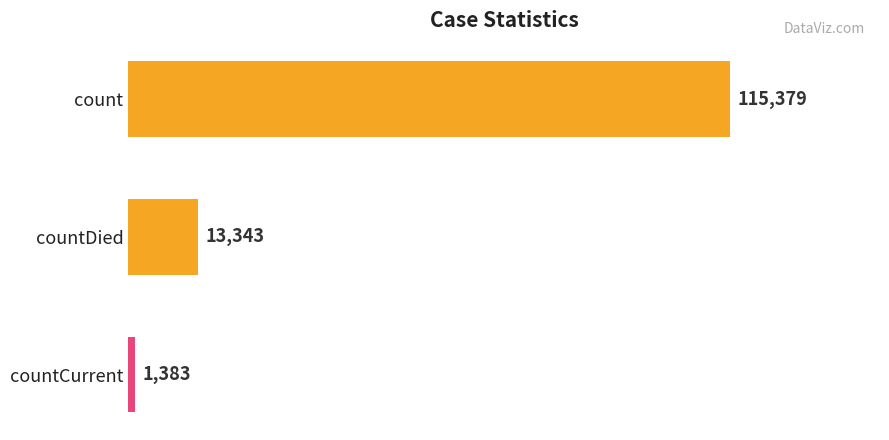

What is the change in value from count to countDied?

-102036